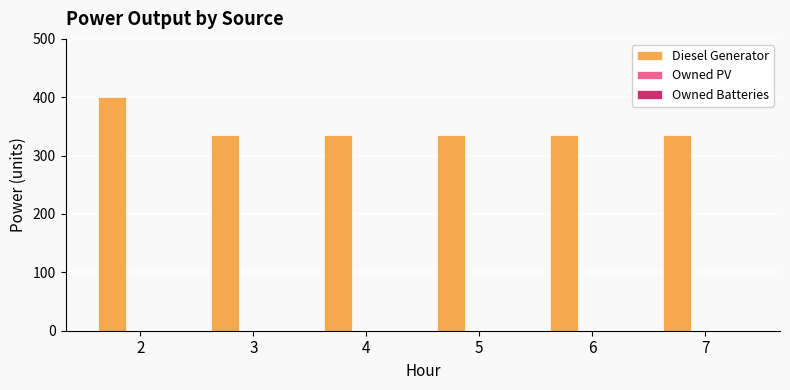

Reading left to right, extract all data points from this chart.

2=400.0	3=335.0	4=335.0	5=335.0	6=335.0	7=335.0